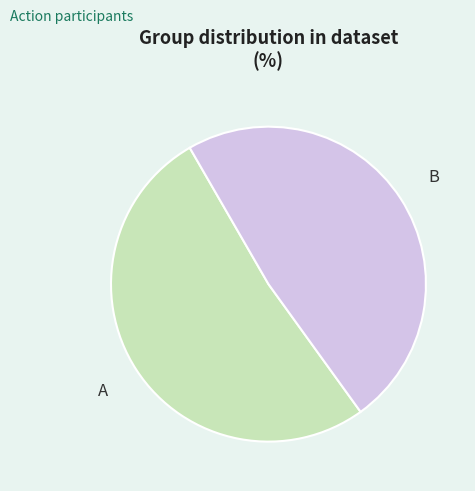

Between B and A, which is larger?

A